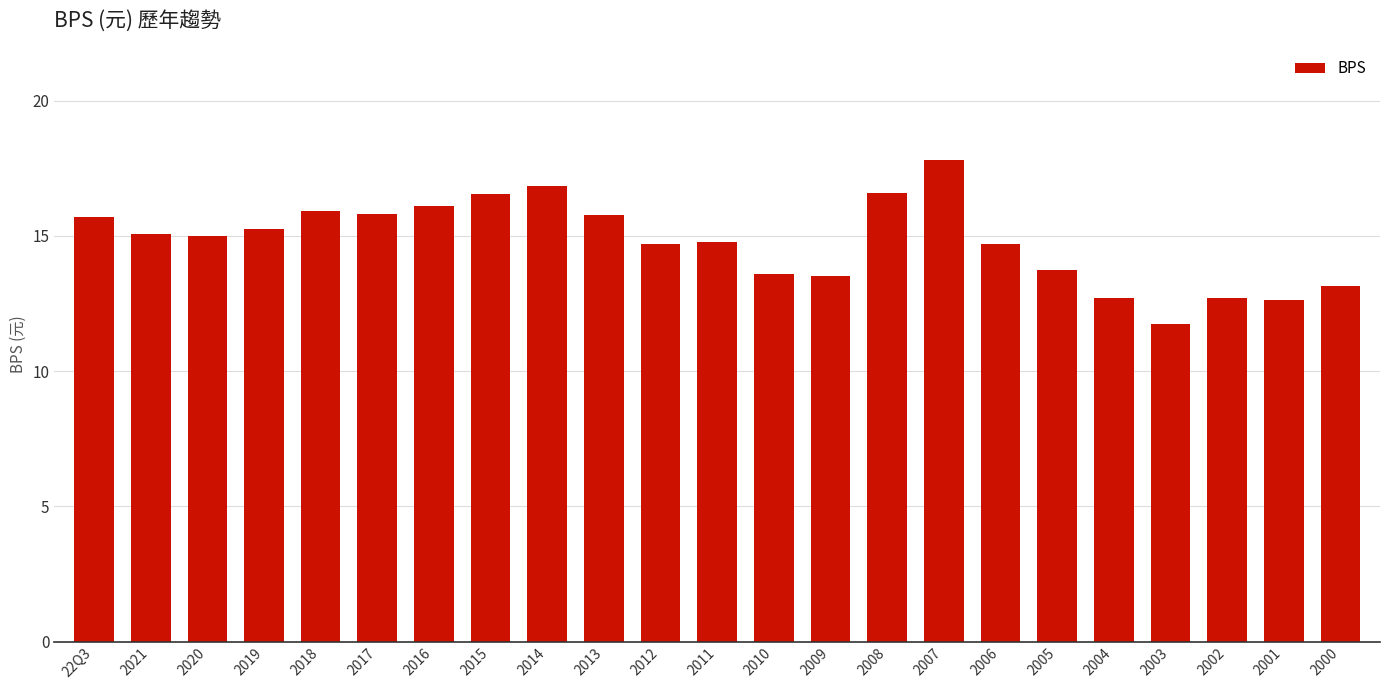

The chart shows a value of 22.8 at 2018. True or false?

False